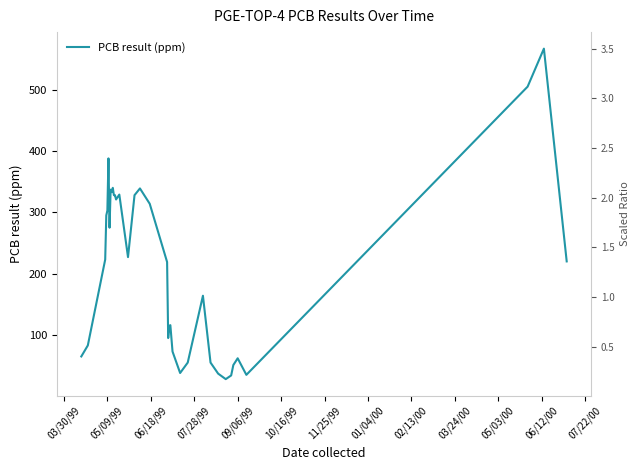

What is the value of the 33rd point from the left?

35